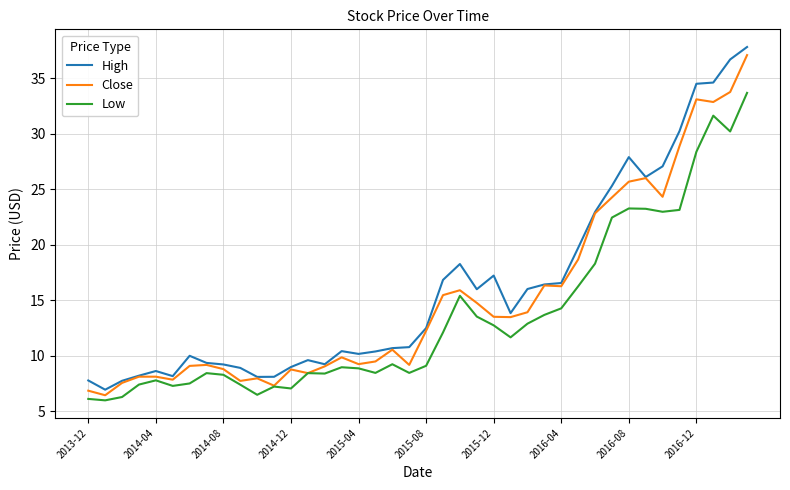

True or false: High and Low intersect in this chart.

False